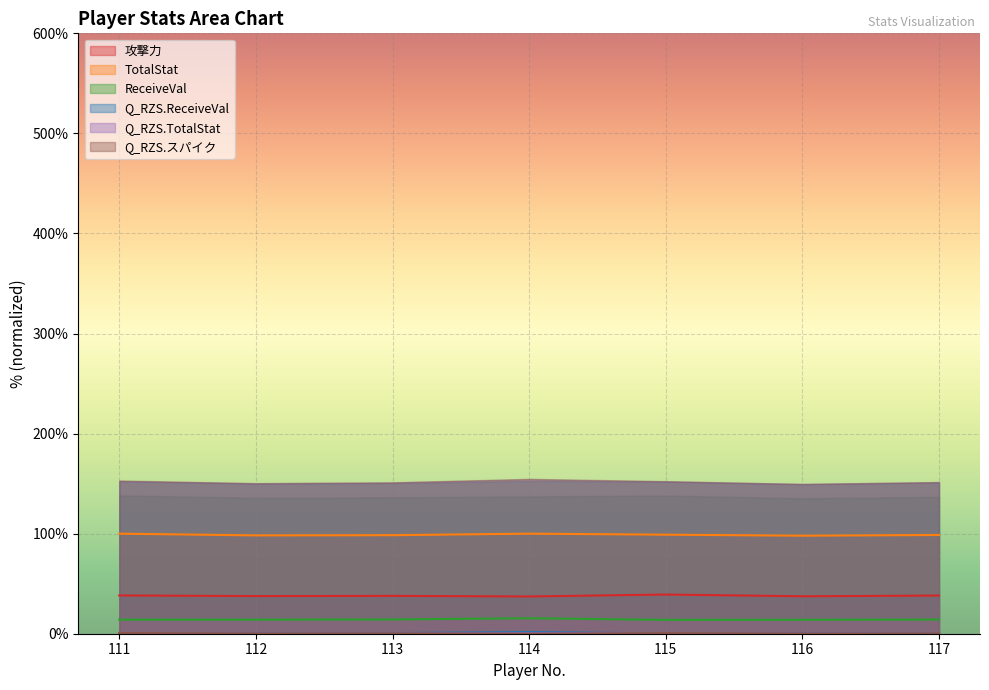

Which series has the largest total across all categories?

Q_RZS.TotalStat